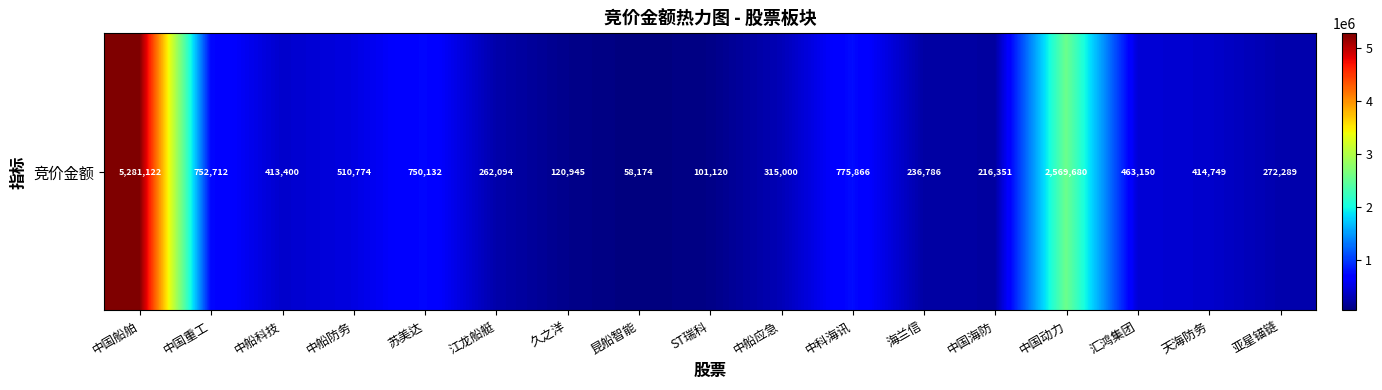

What is the difference between the values at 中船科技 and 昆船智能?

355226